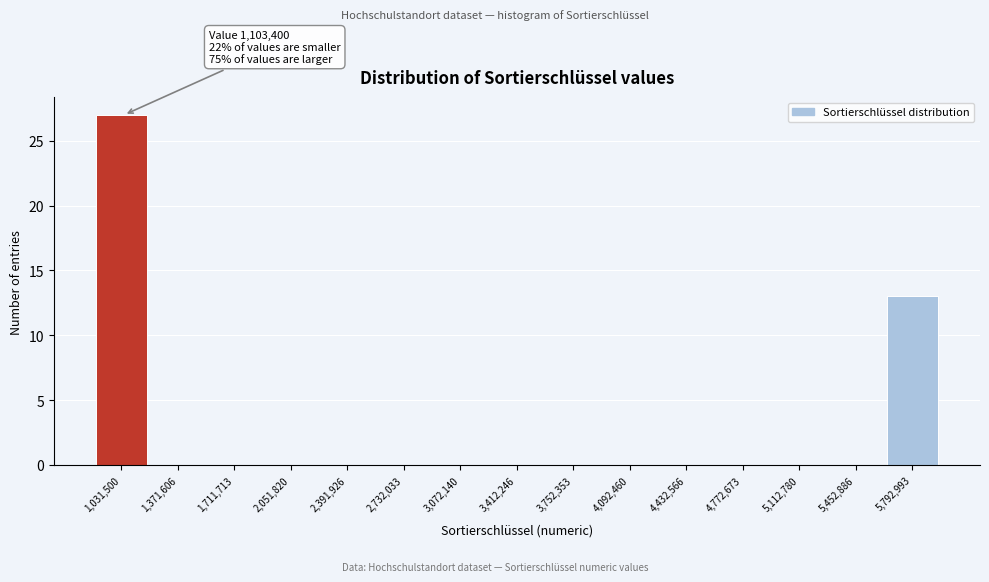

Reading left to right, what are all the values shown in this chart?

1,031,500=27	1,371,606=0	1,711,713=0	2,051,820=0	2,391,926=0	2,732,033=0	3,072,140=0	3,412,246=0	3,752,353=0	4,092,460=0	4,432,566=0	4,772,673=0	5,112,780=0	5,452,886=0	5,792,993=13